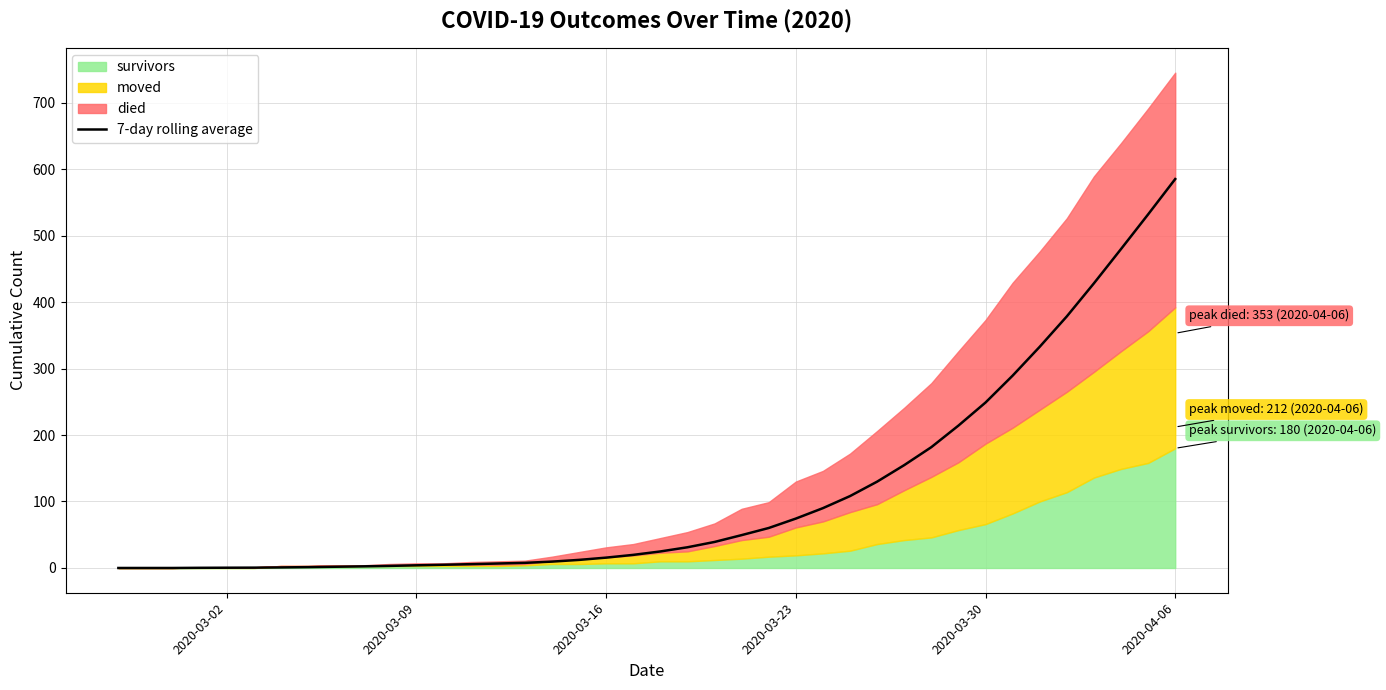

At which label does 7-day rolling average reach its peak?

2020-04-06